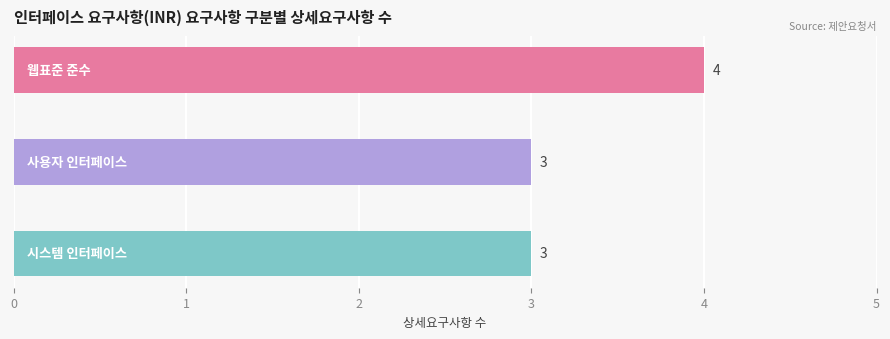

At which category does the chart reach its peak across all series?

웹표준 준수